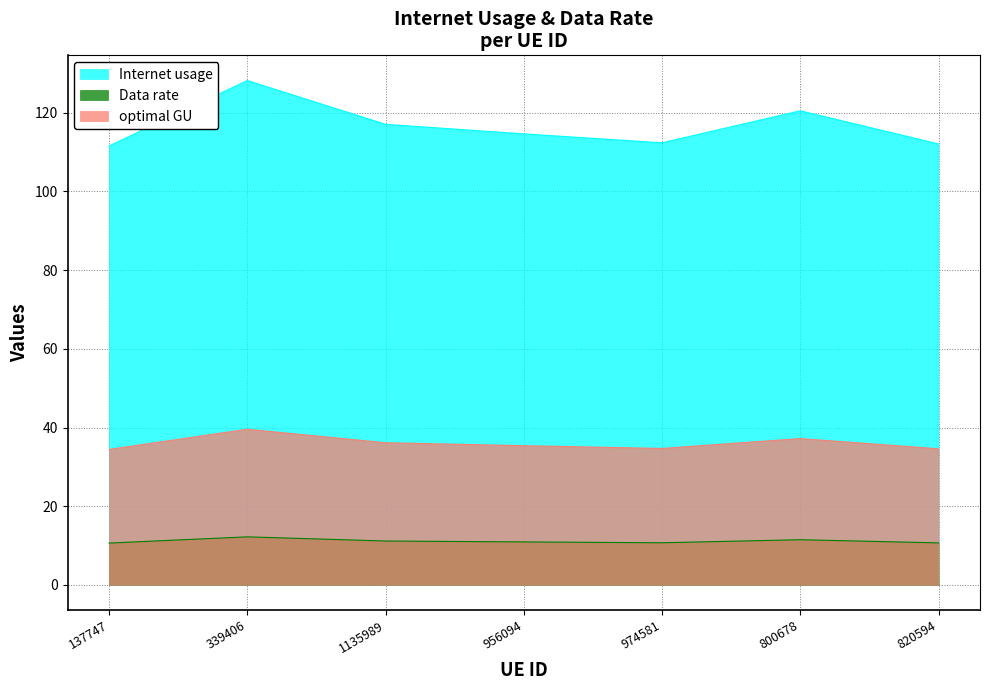

True or false: optimal GU has more than 2 points higher than both neighbors.

False